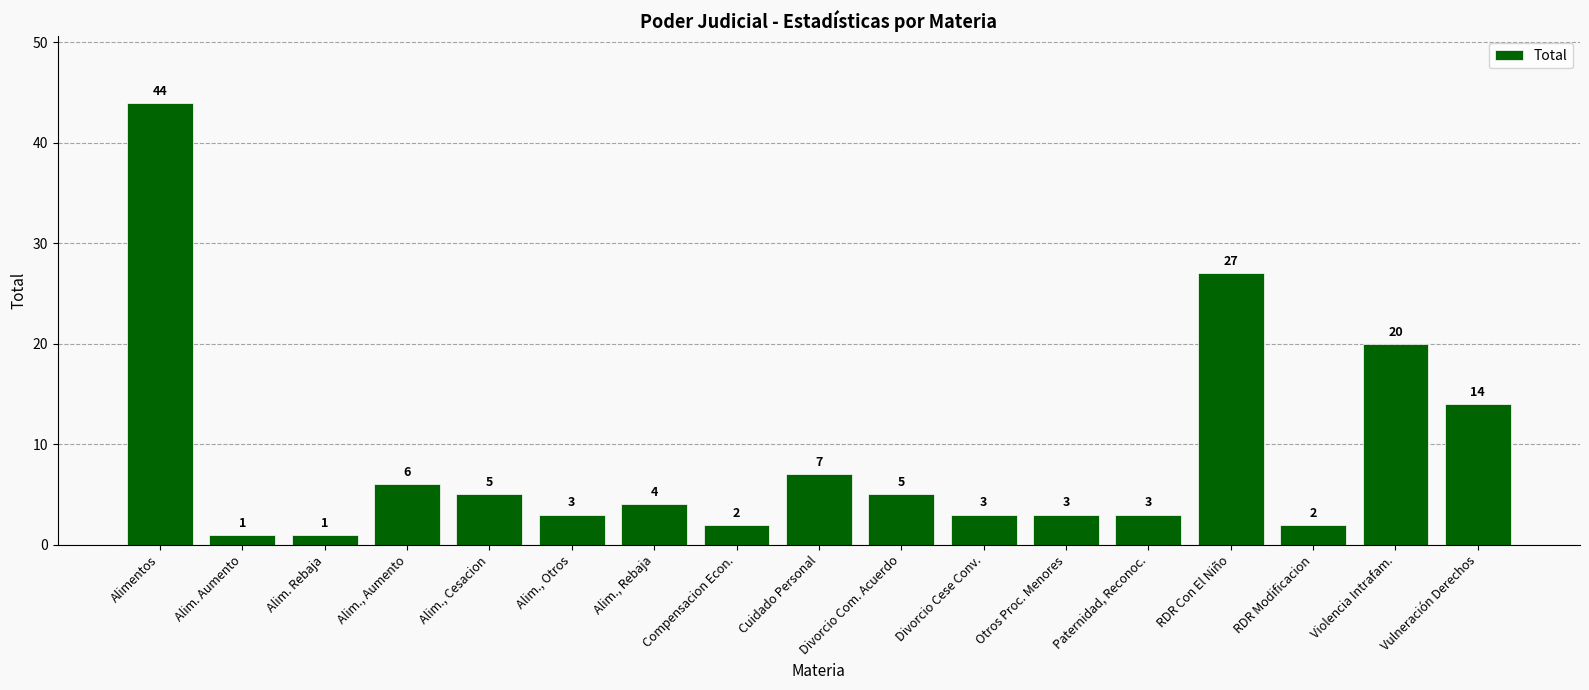

What is the value of the 1st bar from the left?

44